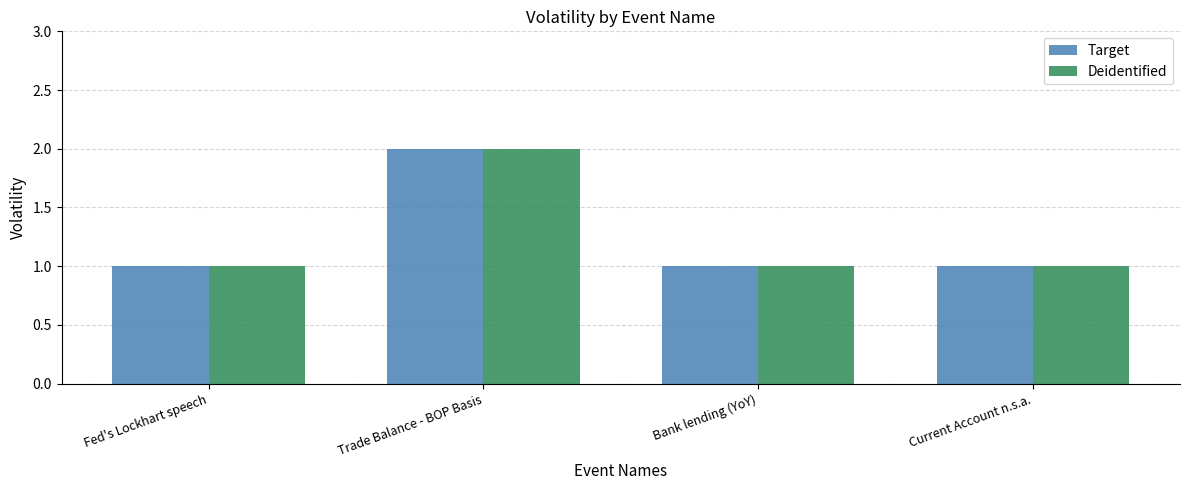

How many Target values are between 1 and 2?

4